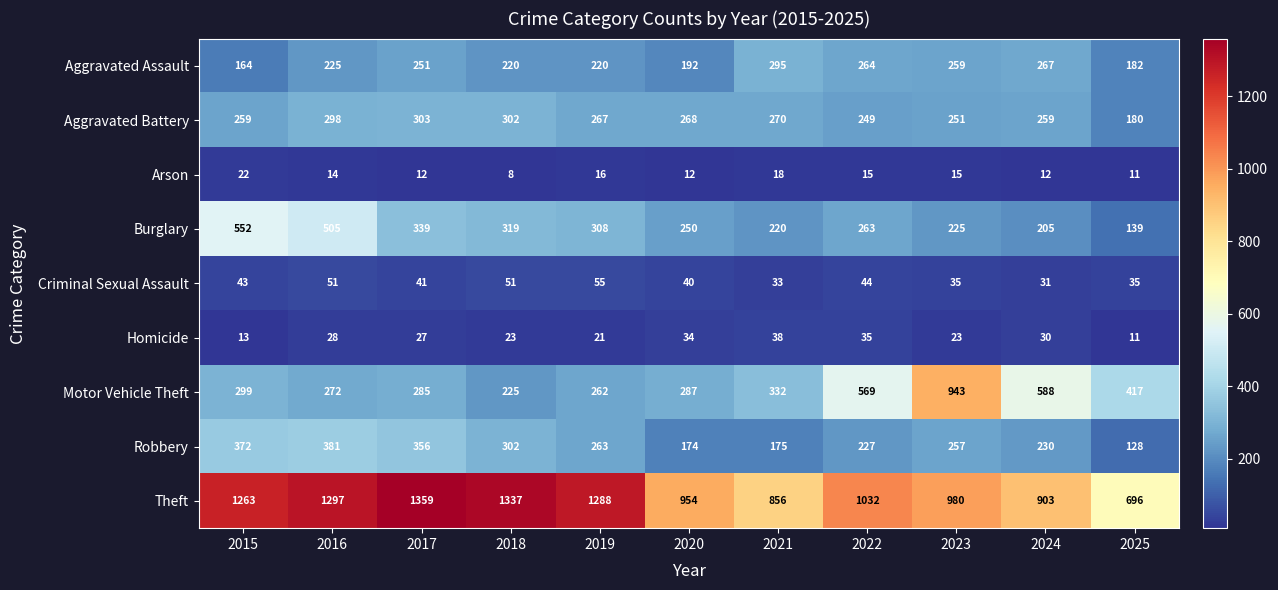

Is it true that Motor Vehicle Theft equals 391 at 2022?

False